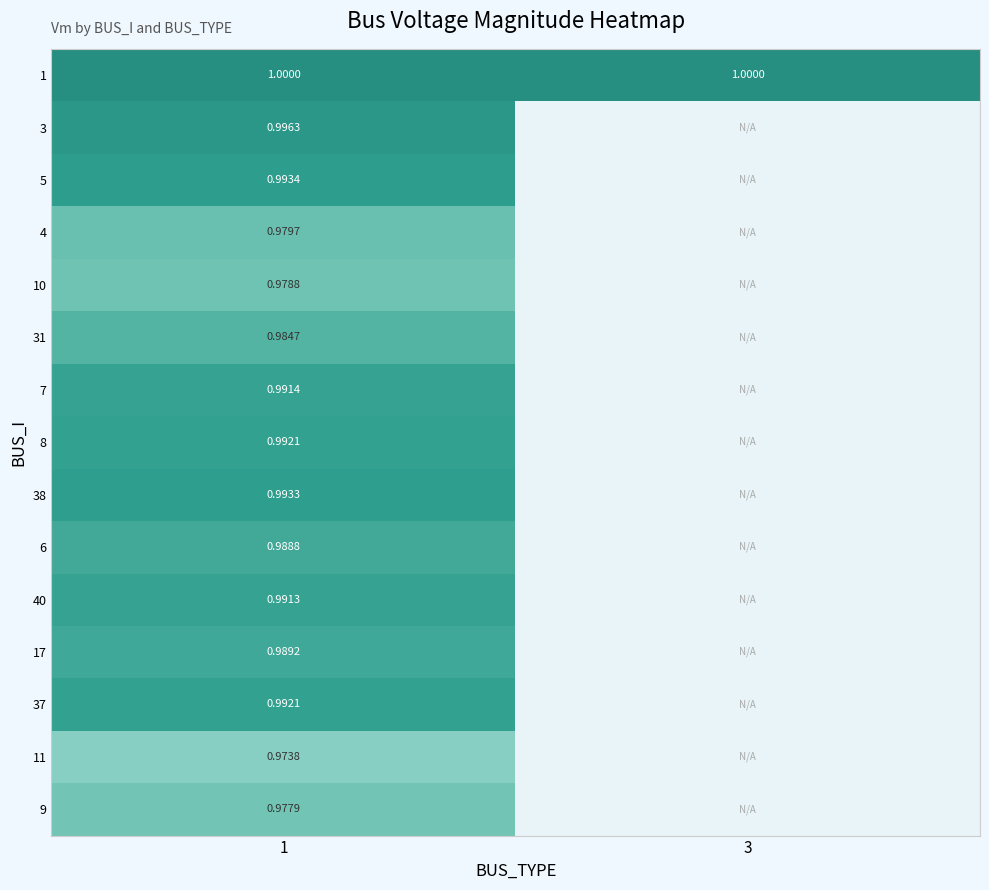

Is the value of 7 at 1 greater than the value of 37 at 1?

No